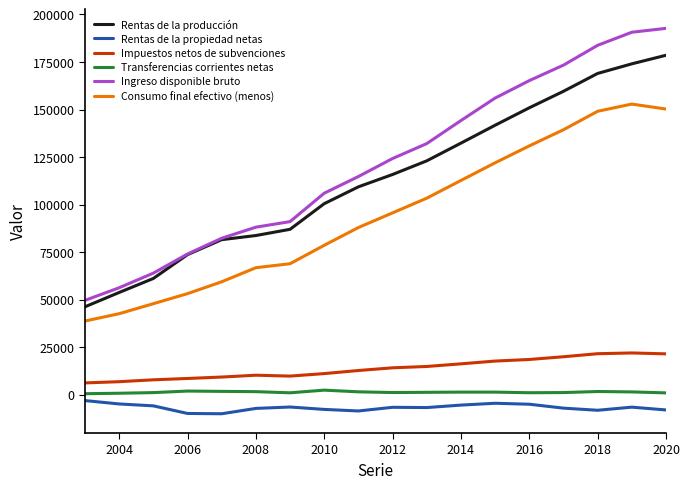

What is the minimum value for Rentas de la propiedad netas?

-10115